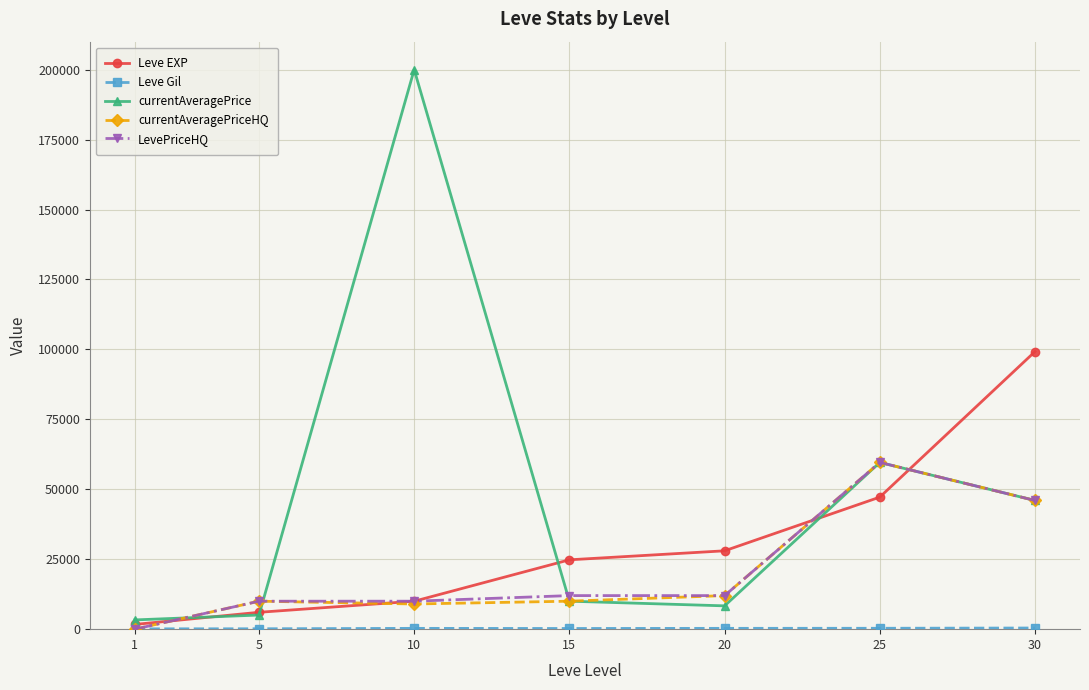

What is the total value across all series at 5?

31220